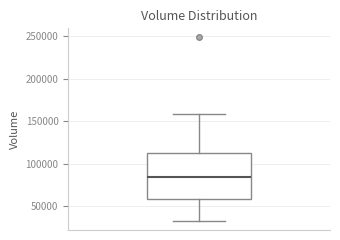

Transcribe this box plot: give where the median line is, the range the box spans, and where the two whiskers end, as read against the y-axis. The values are not printed on the chart, so give them approximately, as read against the axis.

median 85000, box 60000 to 115000, whiskers 30000 to 160000